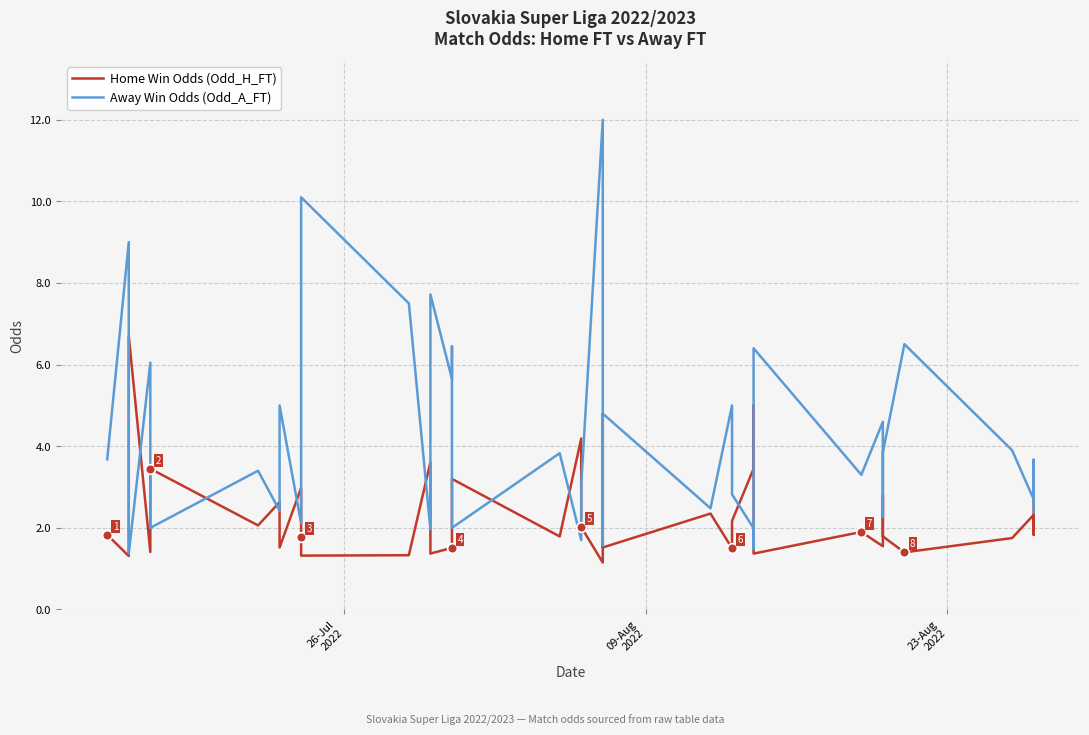

List the series in order of their overall mean, highest first.

Away Win Odds (Odd_A_FT), Home Win Odds (Odd_H_FT)